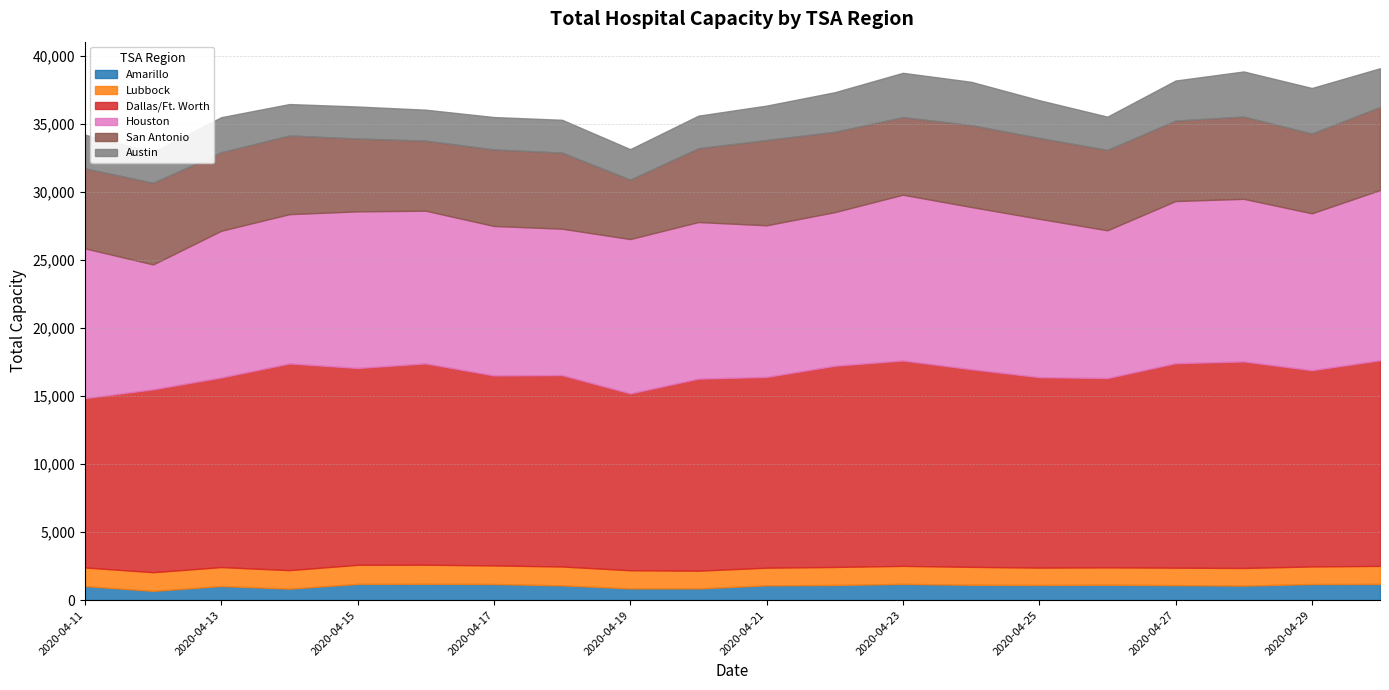

What is the sum of the Amarillo values at 2020-04-20 and 2020-04-15?

2048